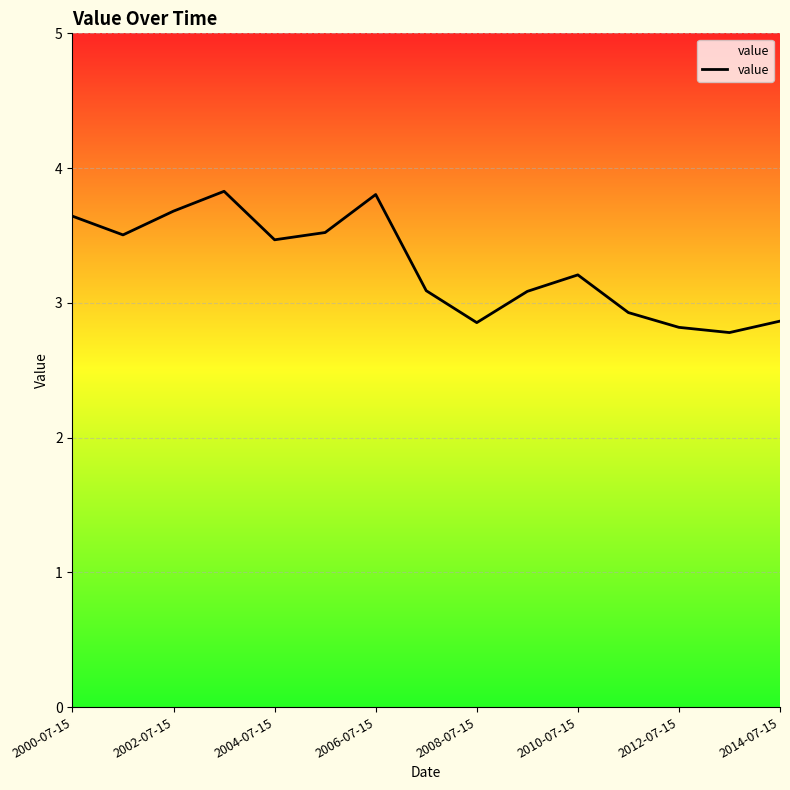

What is the difference between the maximum and minimum values?

1.0